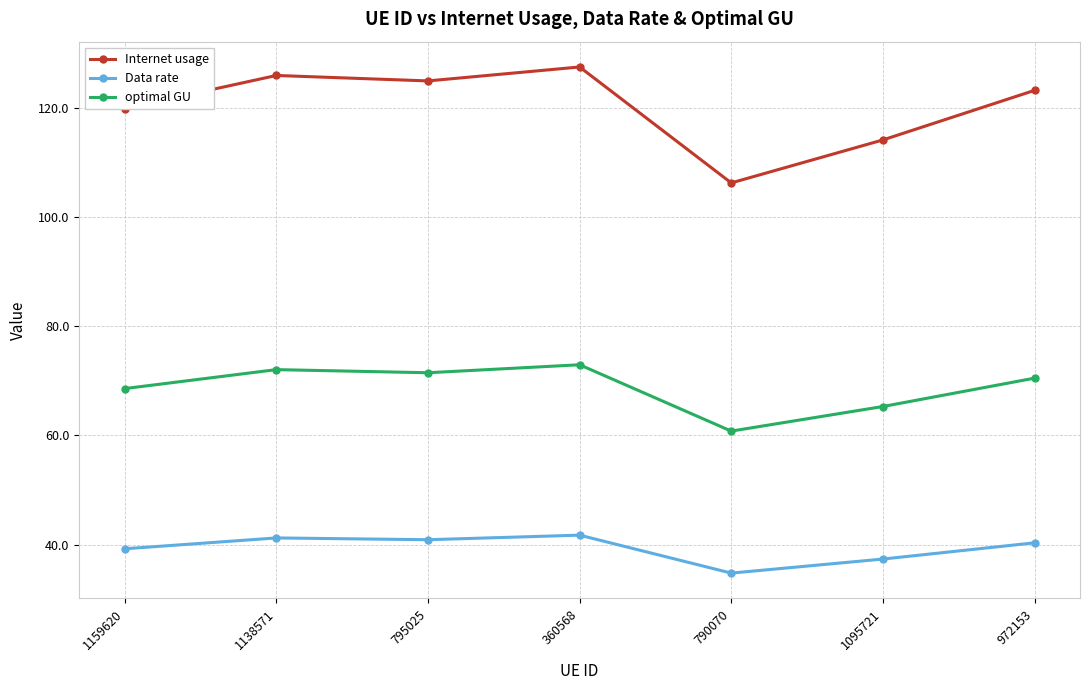

True or false: Internet usage and optimal GU intersect in this chart.

False